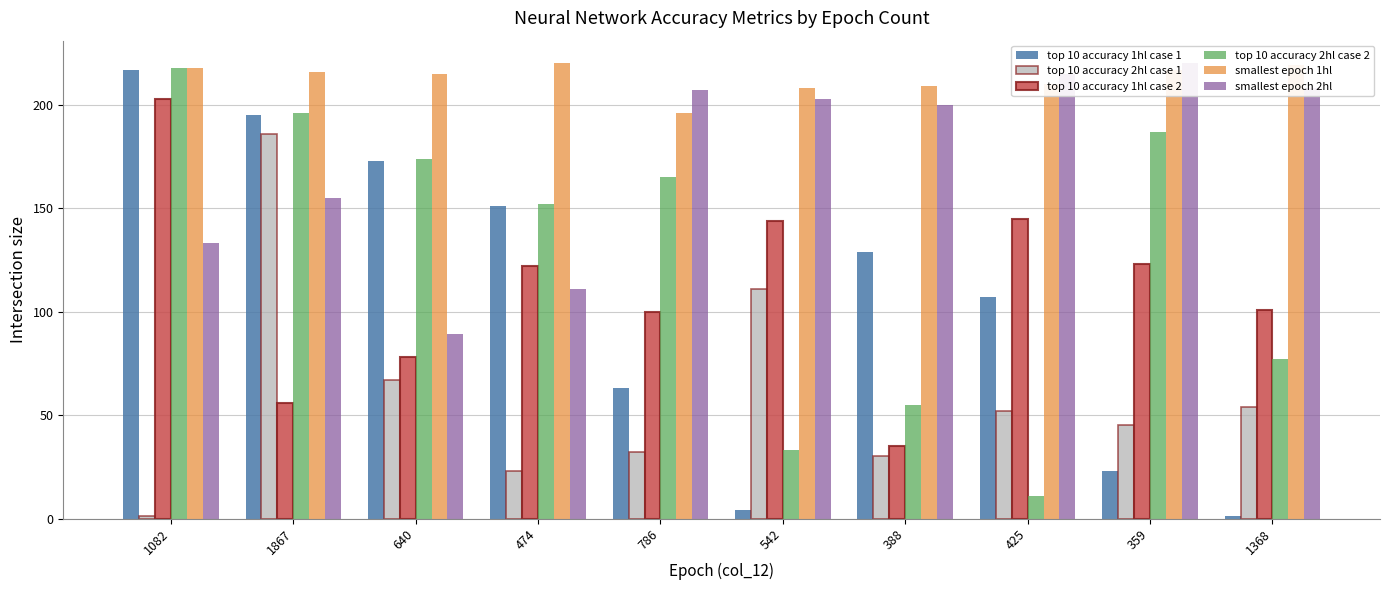

Does the chart contain any negative values?

No